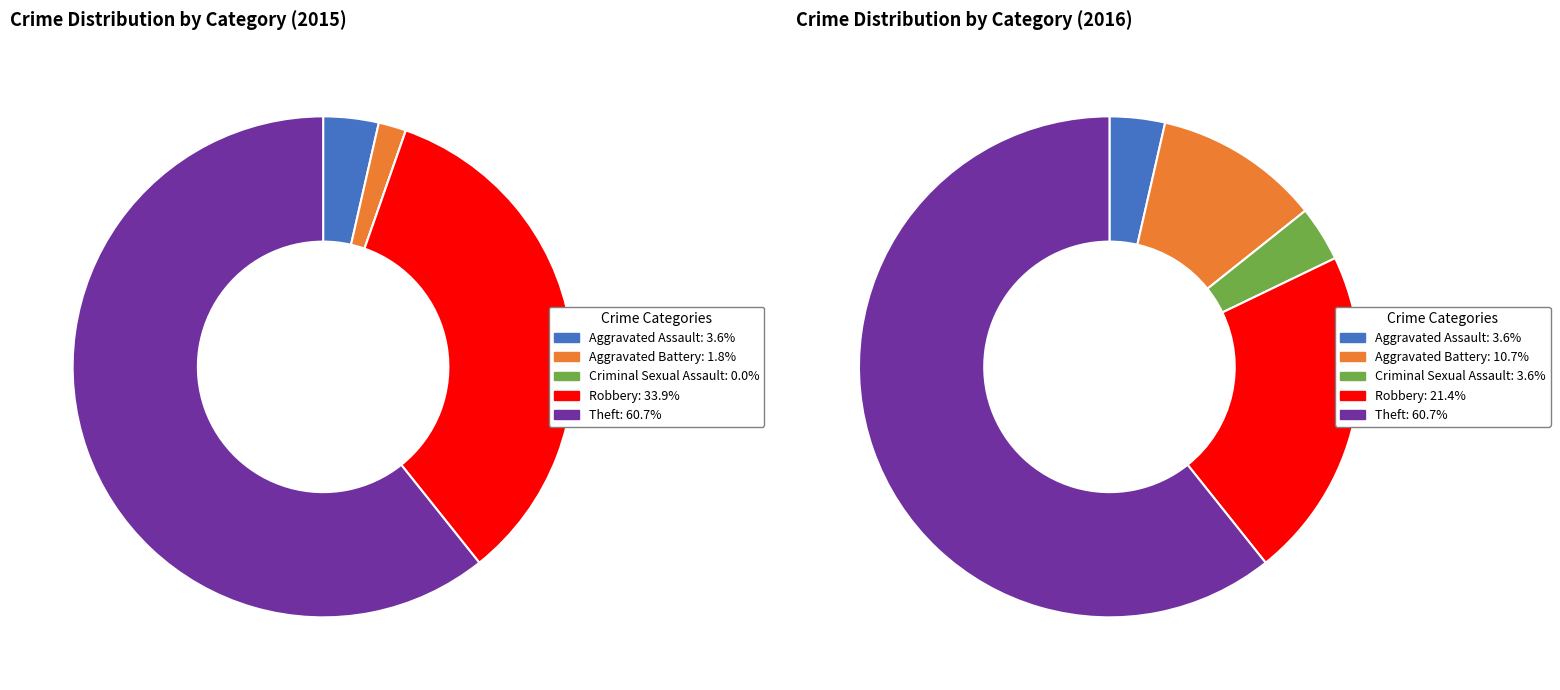

Count the number of slices in the pie.

5